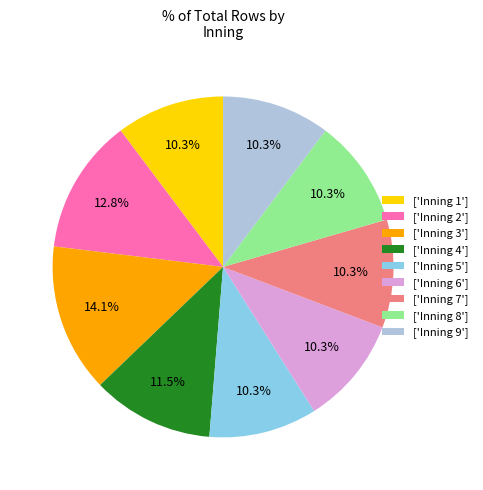

Is there any slice that represents more than half of the pie?

No